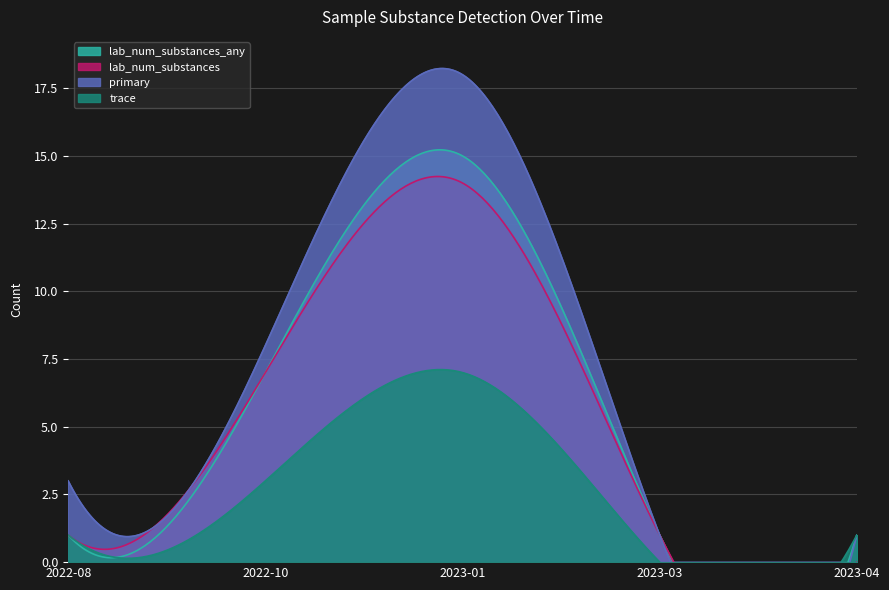

Where is the first local maximum for lab_num_substances_any?

2023-01